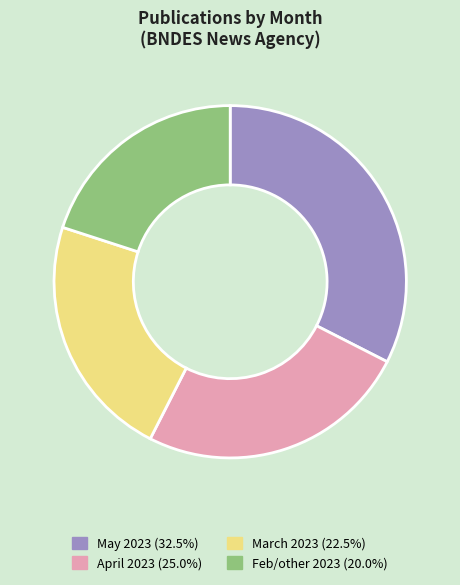

Approximately how many times larger is the value at March 2023 (22.5%) compared to May 2023 (32.5%)?

0.7